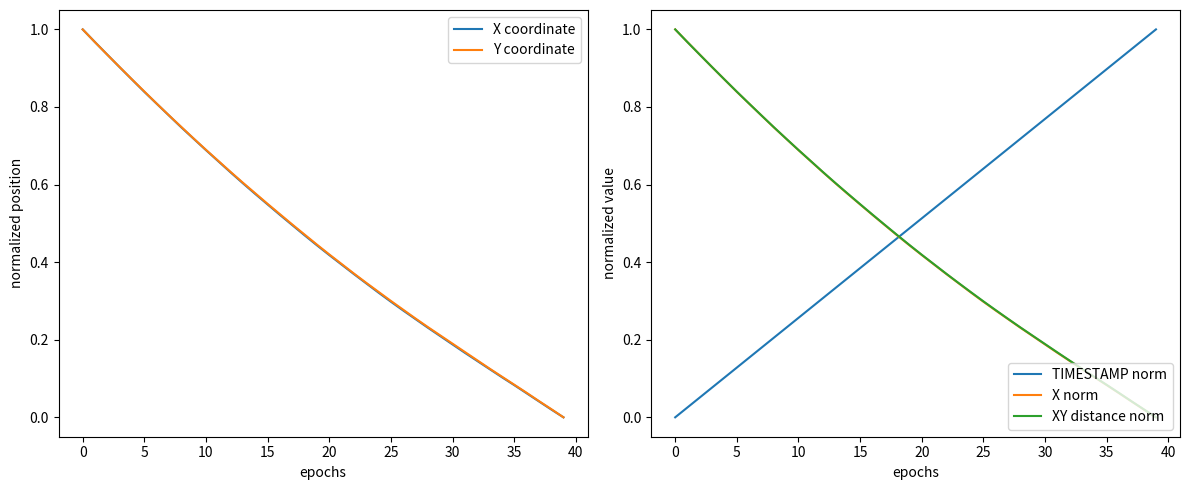

True or false: X norm has a value of 1.0 at 0.

True